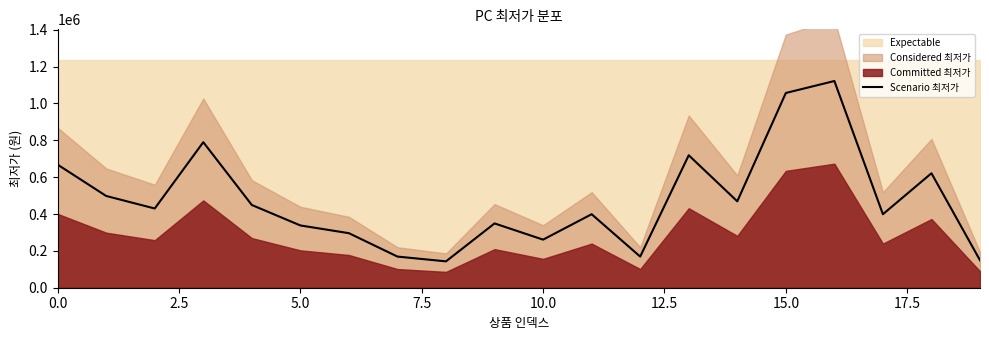

What is the smallest value displayed?

143100